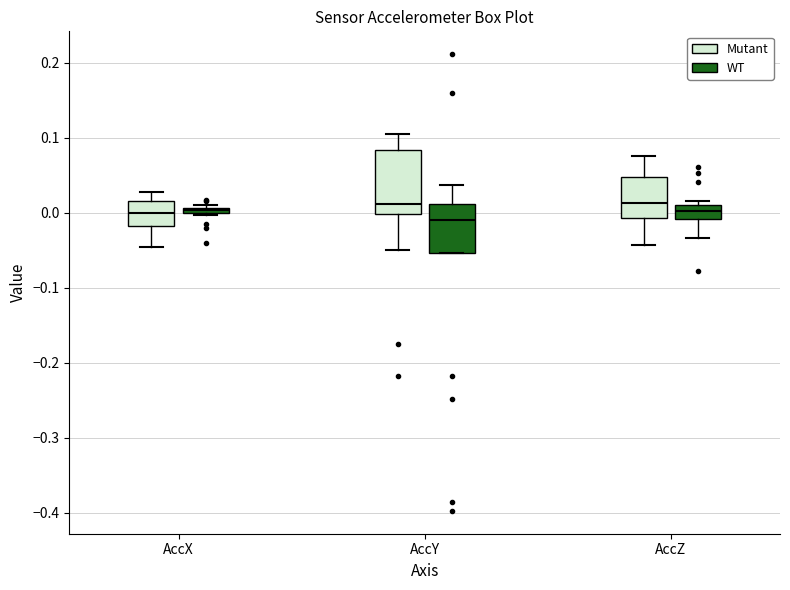

Comparing the boxes themselves (not the whiskers), which one is the tallest?

AccY (Mutant)